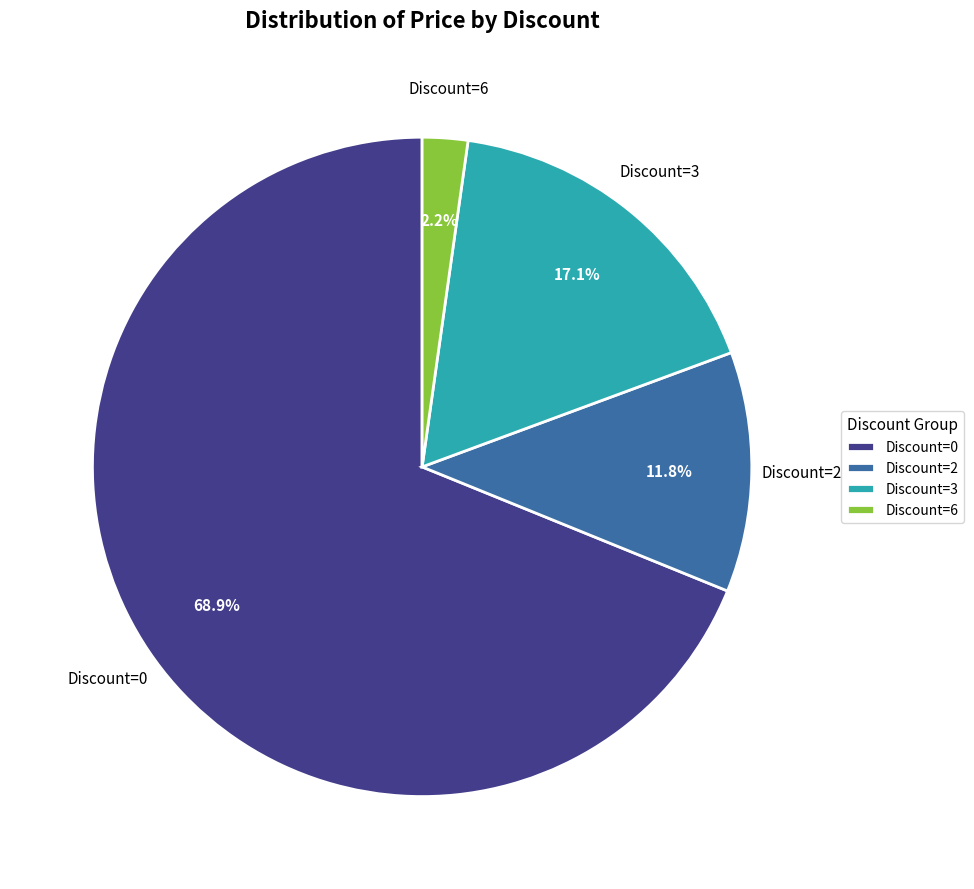

Count the number of slices in the pie.

4